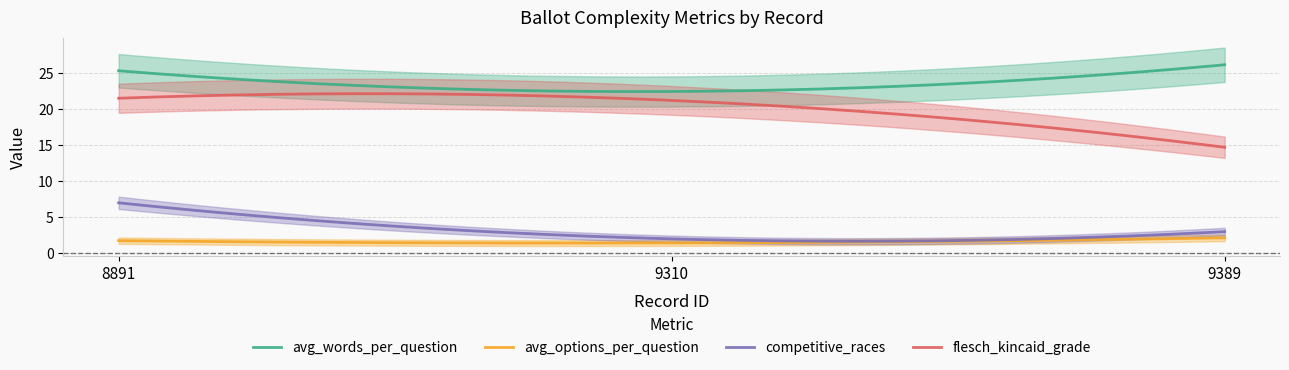

How many data points does each series have?

3